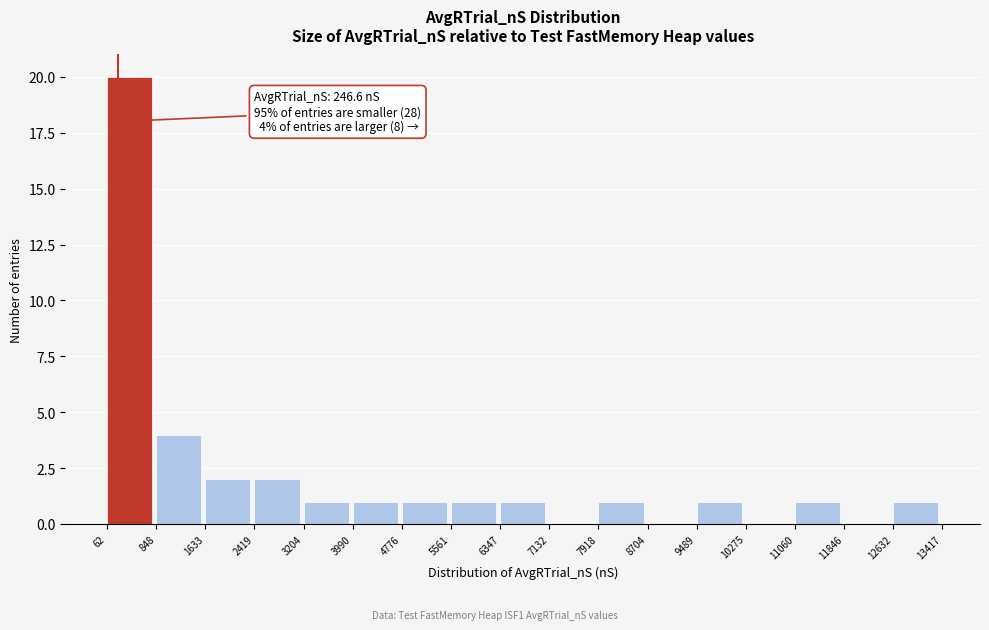

Which range on the x-axis has the tallest bar?

62 to 848